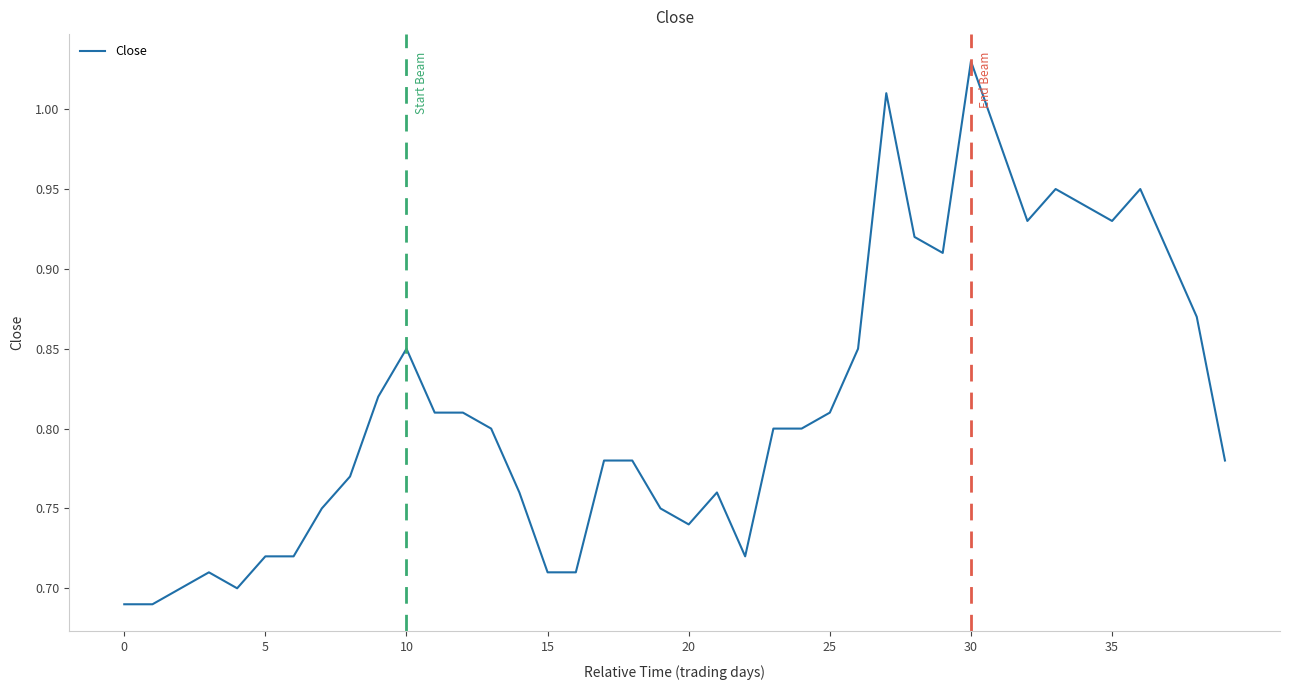

What is the difference between the maximum and minimum values?

0.3